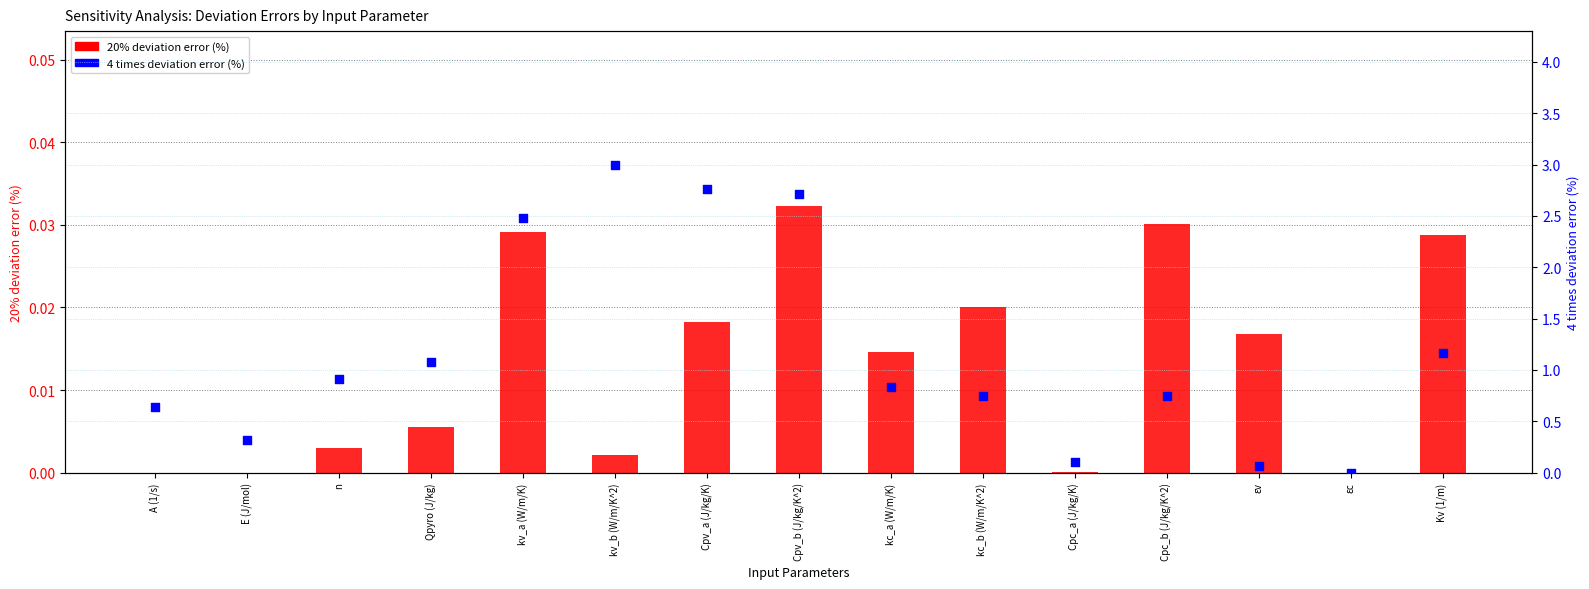

What is the total value across all series at E (J/mol)?

0.3